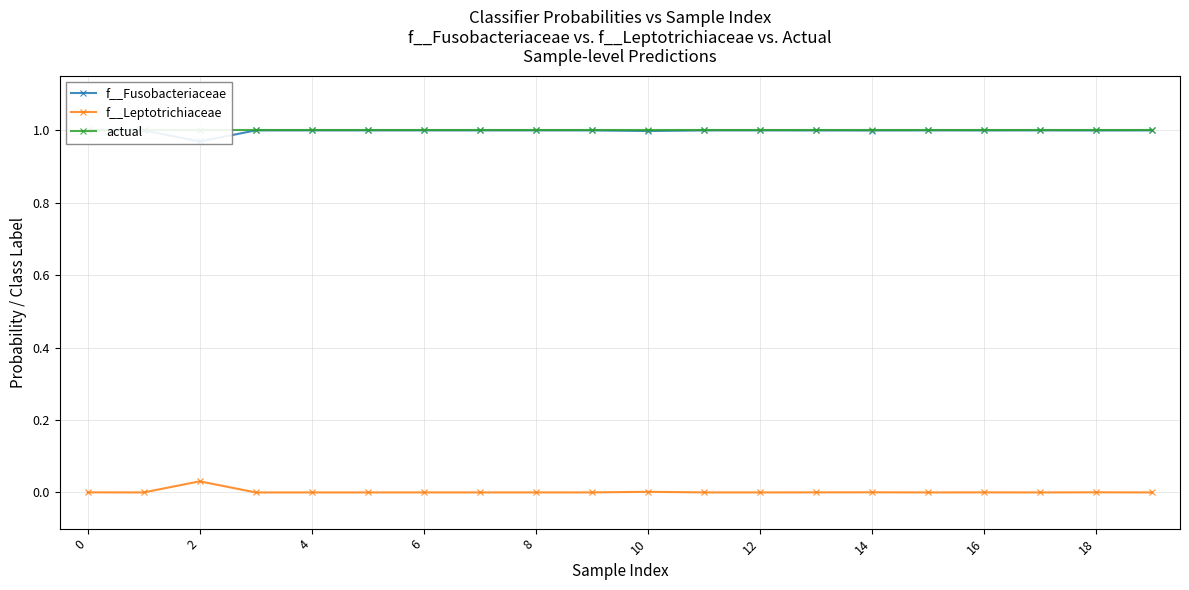

Reading left to right, list all the values displayed in this chart.

f__Fusobacteriaceae: 1.0	1.0	1.0	1.0	1.0	1.0	1.0	1.0	1.0	1.0	1.0	1.0	1.0	1.0	1.0	1.0	1.0	1.0	1.0	1.0
f__Leptotrichiaceae: 0.0	0.0	0.0	0.0	0.0	0.0	0.0	0.0	0.0	0.0	0.0	0.0	0.0	0.0	0.0	0.0	0.0	0.0	0.0	0.0
actual: 1.0	1.0	1.0	1.0	1.0	1.0	1.0	1.0	1.0	1.0	1.0	1.0	1.0	1.0	1.0	1.0	1.0	1.0	1.0	1.0